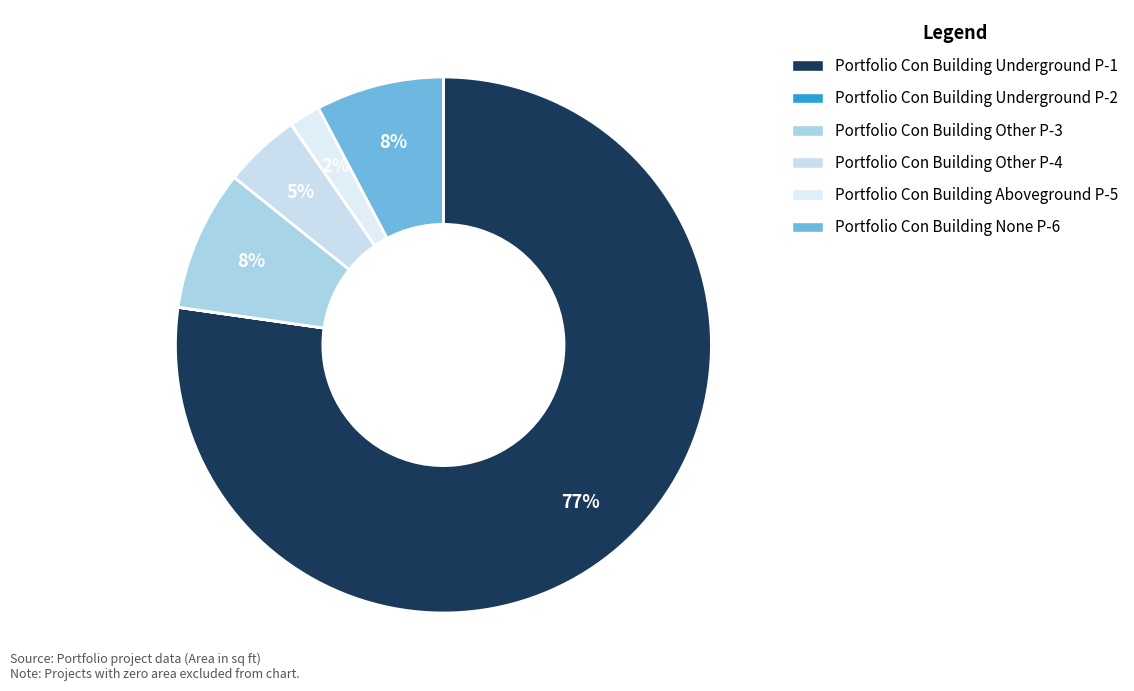

Is it true that Portfolio Con Building None P-6 is 8% of the pie?

True